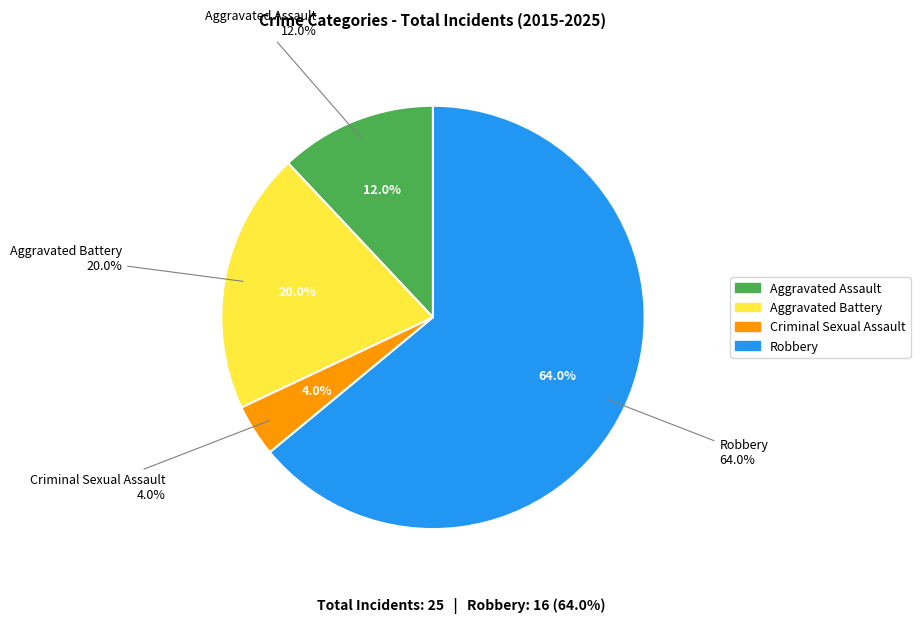

What percentage do Criminal Sexual Assault and Aggravated Assault together represent?

16.0%